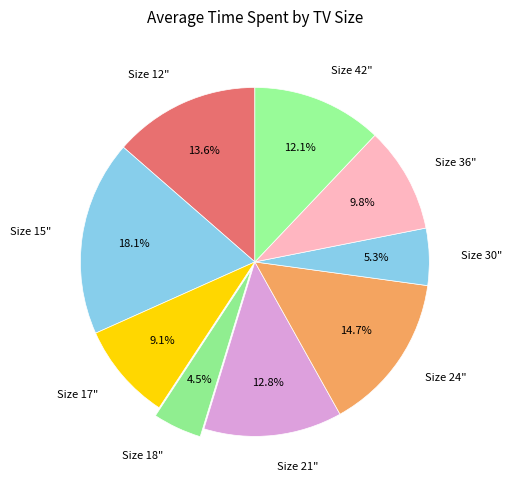

Between Size 36" and Size 15", which is larger?

Size 15"